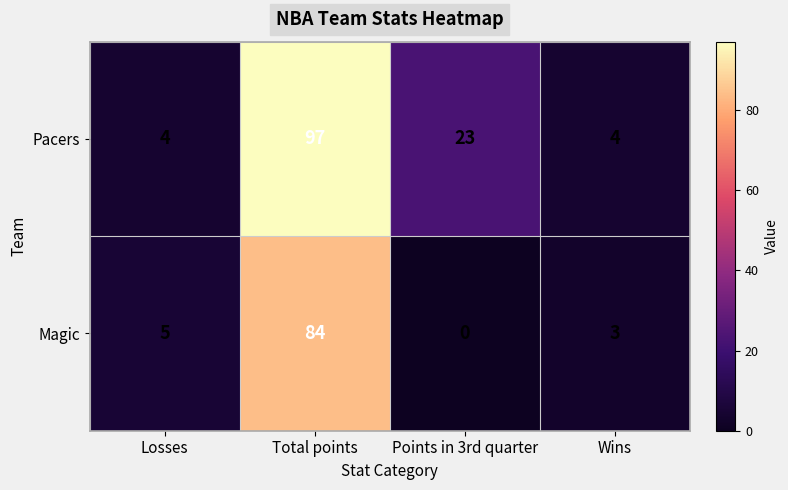

Count the number of data series in this chart.

2